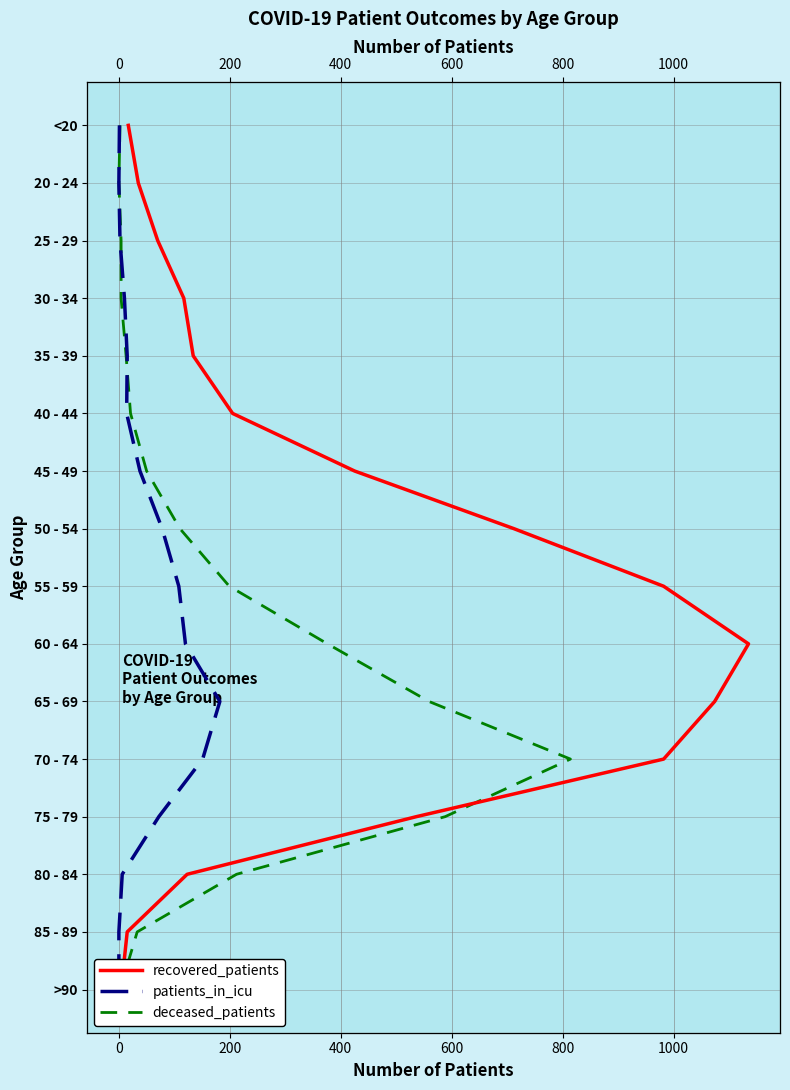

True or false: recovered_patients has a value of 4 at 600.

True